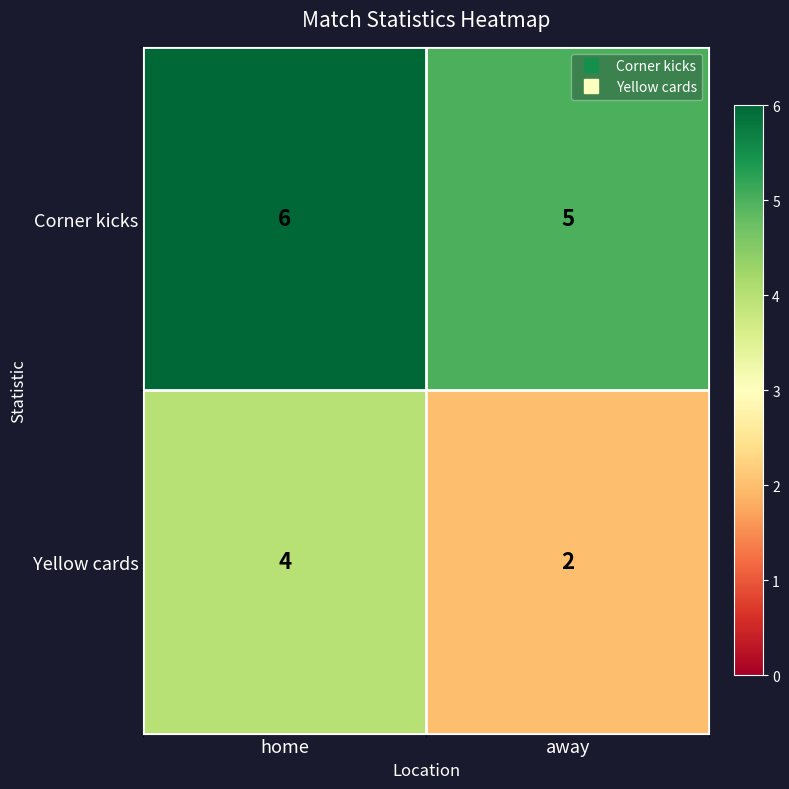

Reading left to right, what are all the values shown in this chart?

Corner kicks: home=6	away=5
Yellow cards: home=4	away=2